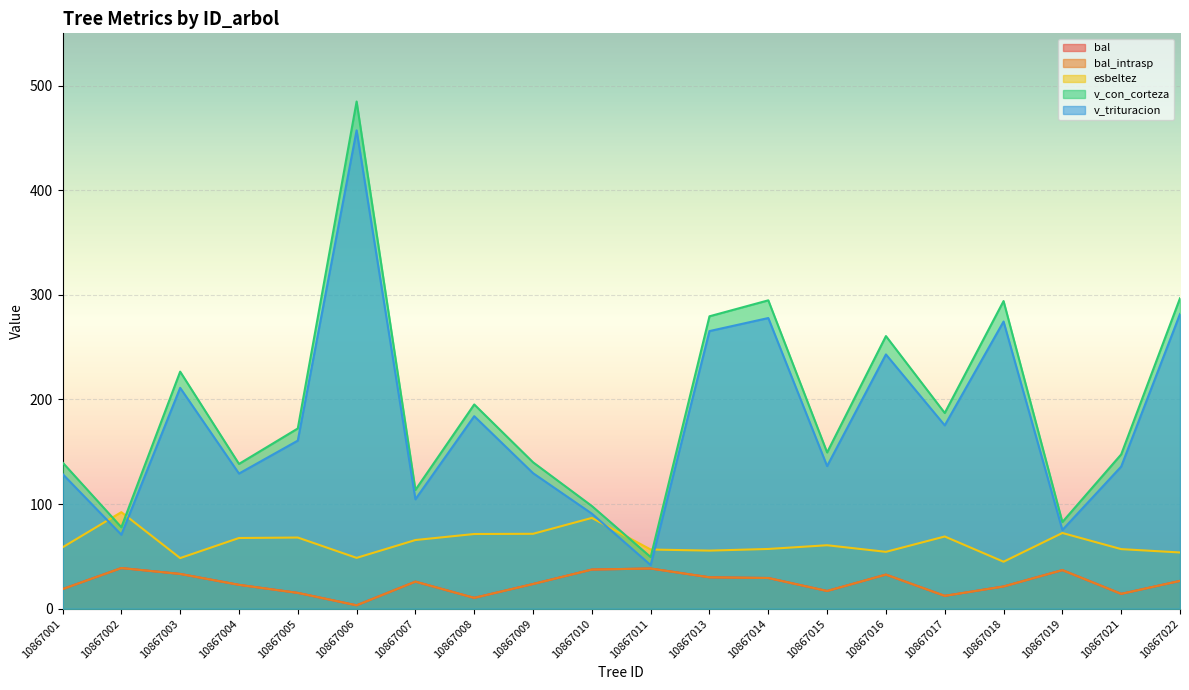

True or false: bal_intrasp and v_con_corteza intersect in this chart.

False